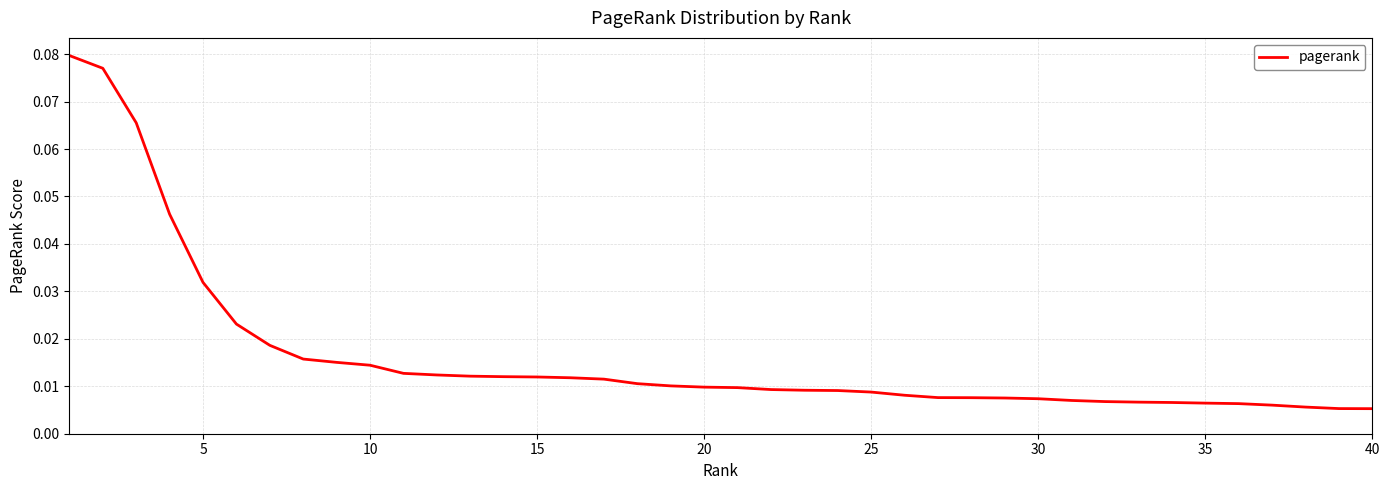

What is the sum of all values?

0.6